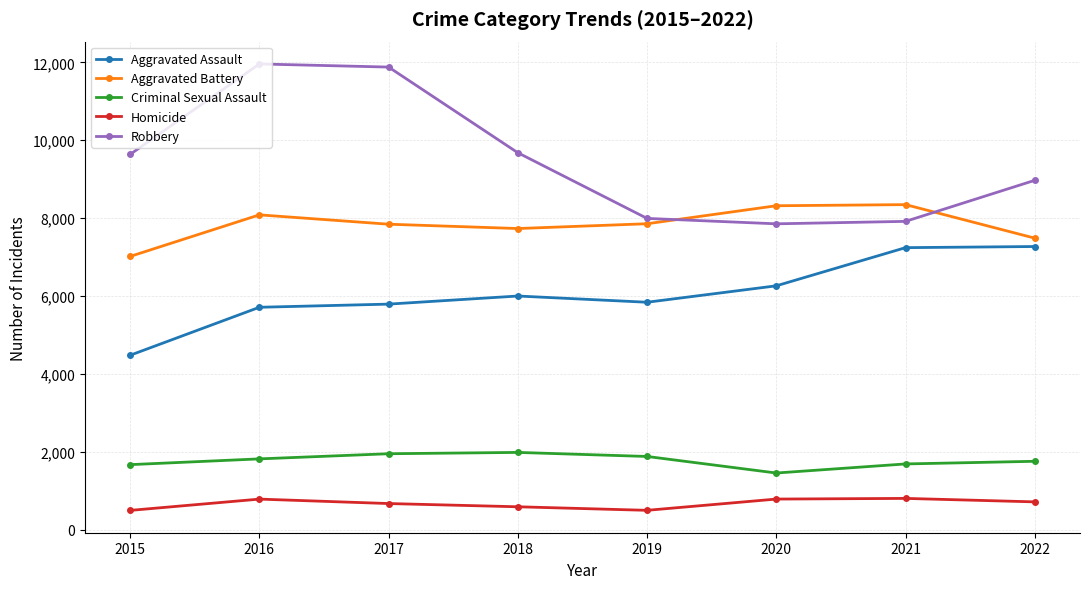

At 2021, list the series in order from largest to smallest.

Aggravated Battery, Robbery, Aggravated Assault, Criminal Sexual Assault, Homicide